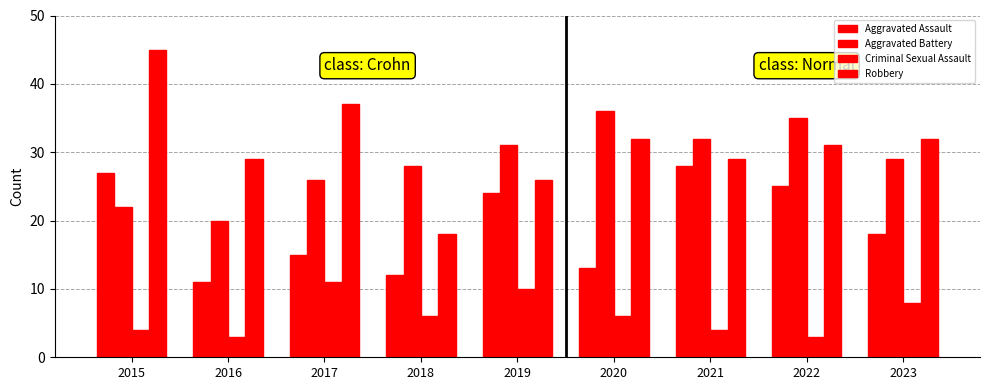

Count the number of categories in the chart.

9